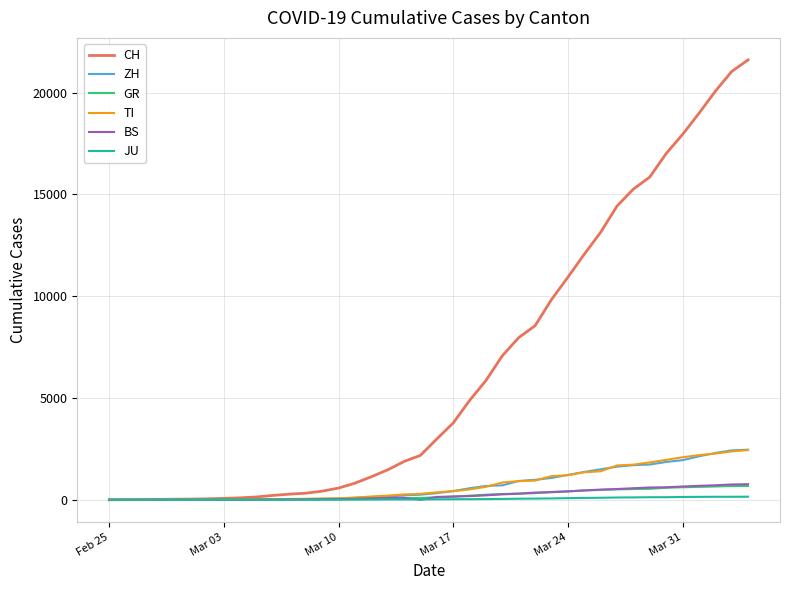

What is the highest value of the ZH series?

2461